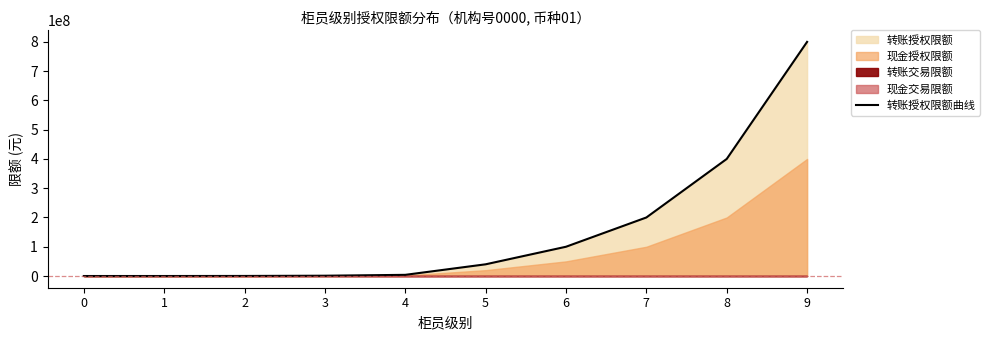

What is the value of the 9th point from the left?

400000000